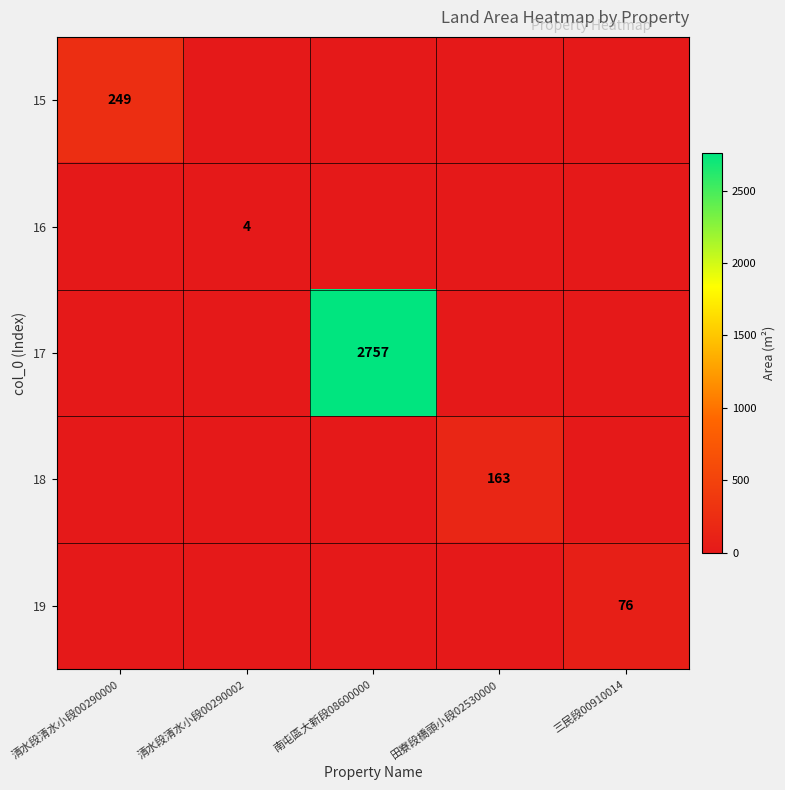

The value of 19 at 三民段00910014 is 126. True or false?

False